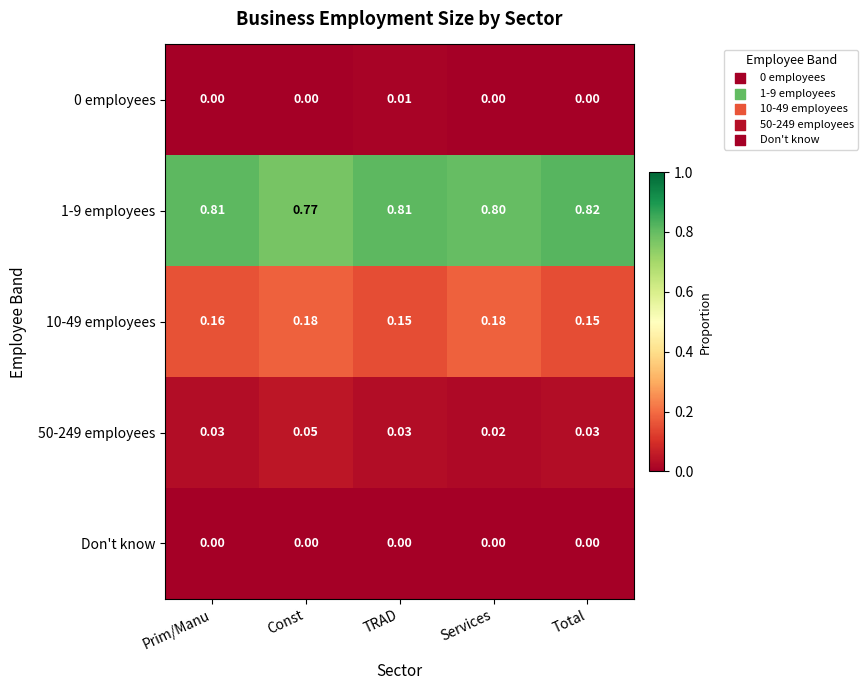

Which category has the highest value in the 1-9 employees series?

Total